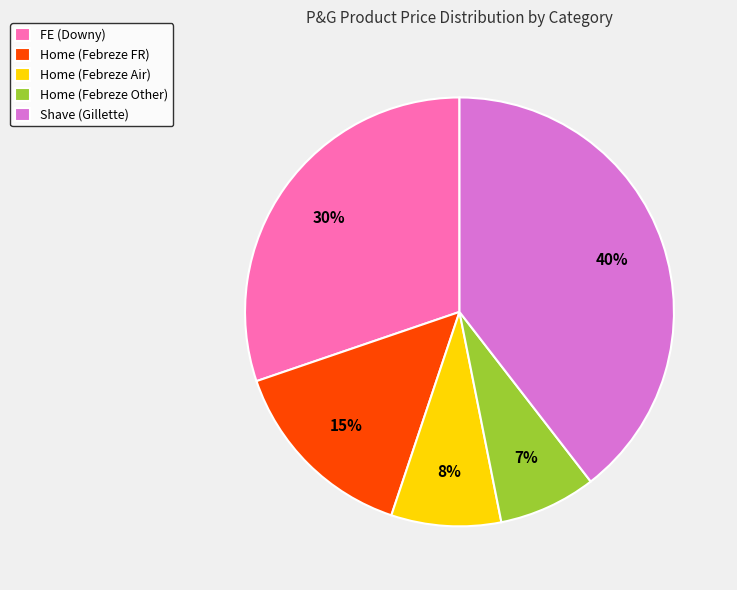

Which slice is the largest?

Shave (Gillette)